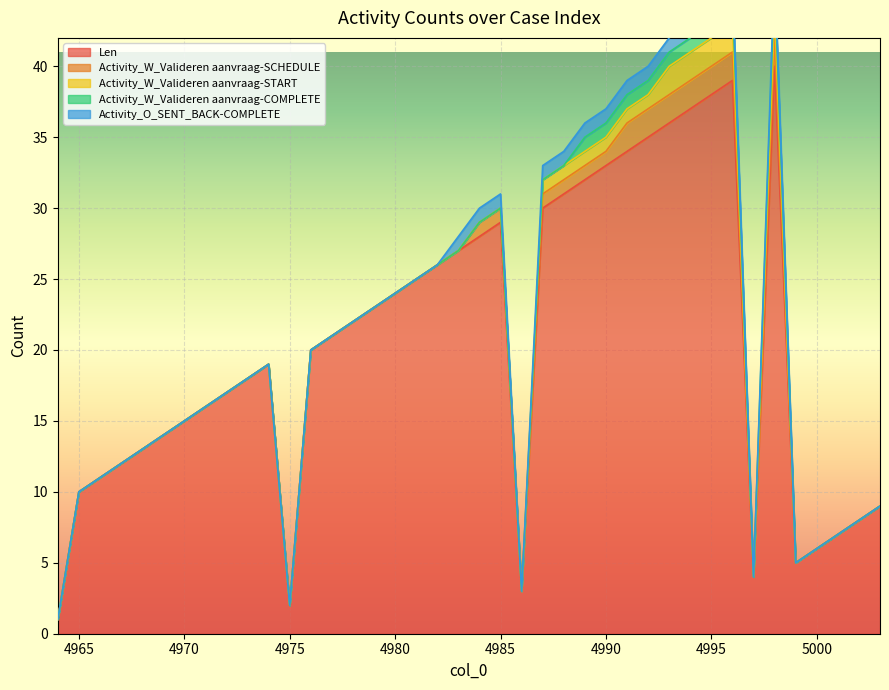

At how many categories does at least one series exceed 5?

35